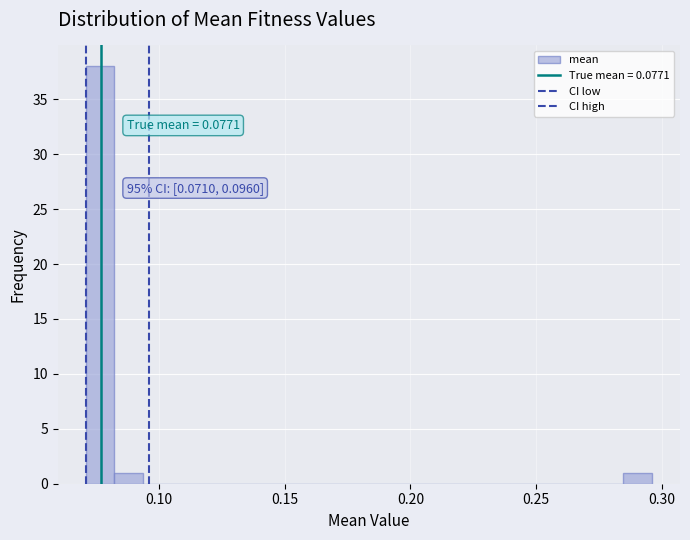

Read against the x-axis, roughly where is the centre of the tallest bar?

0.075